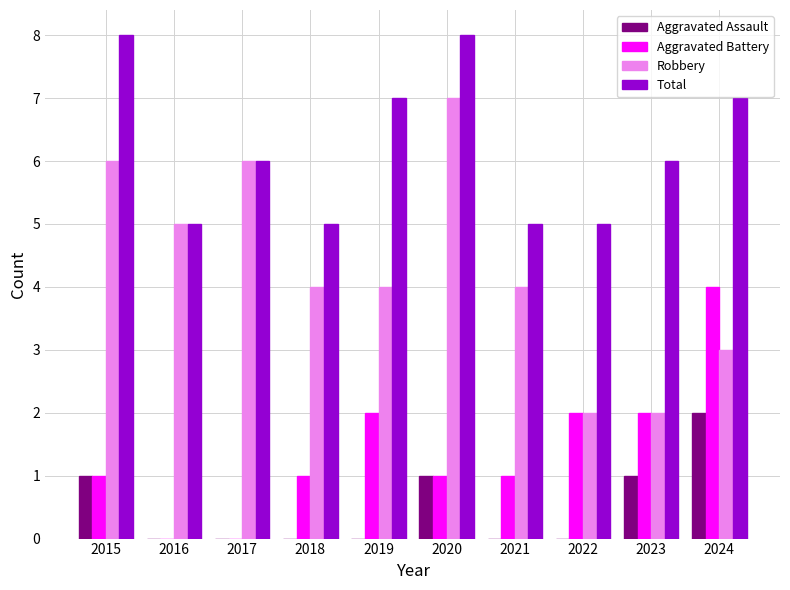

How many data points does each series have?

10